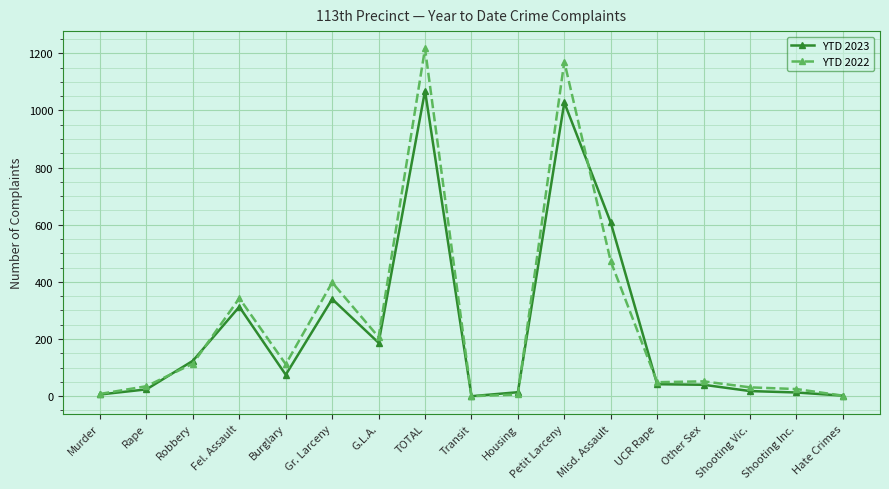

At which category does YTD 2023 reach its first local valley?

Burglary